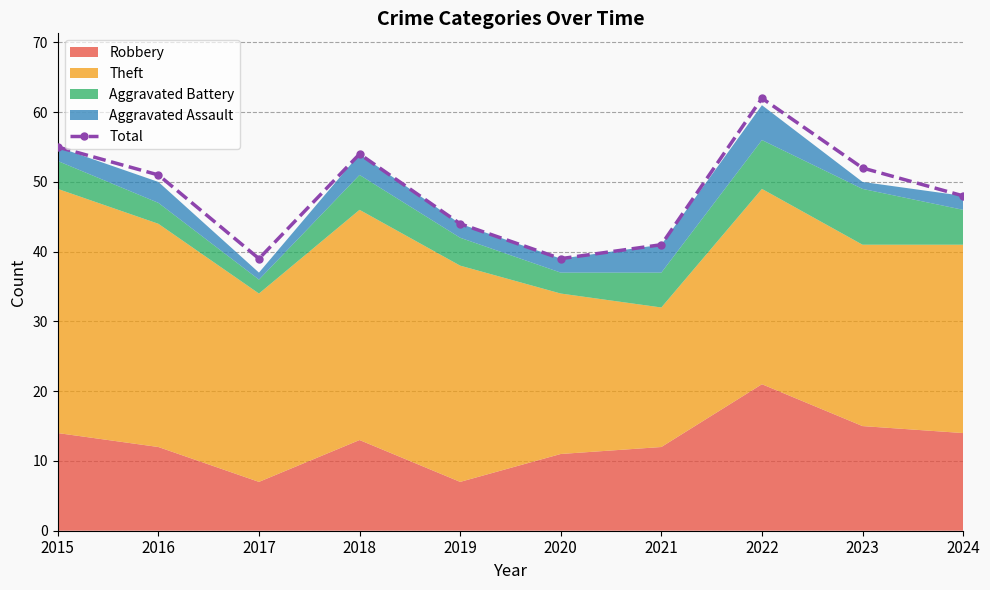

Between 2019 and 2023, which is larger?

2023